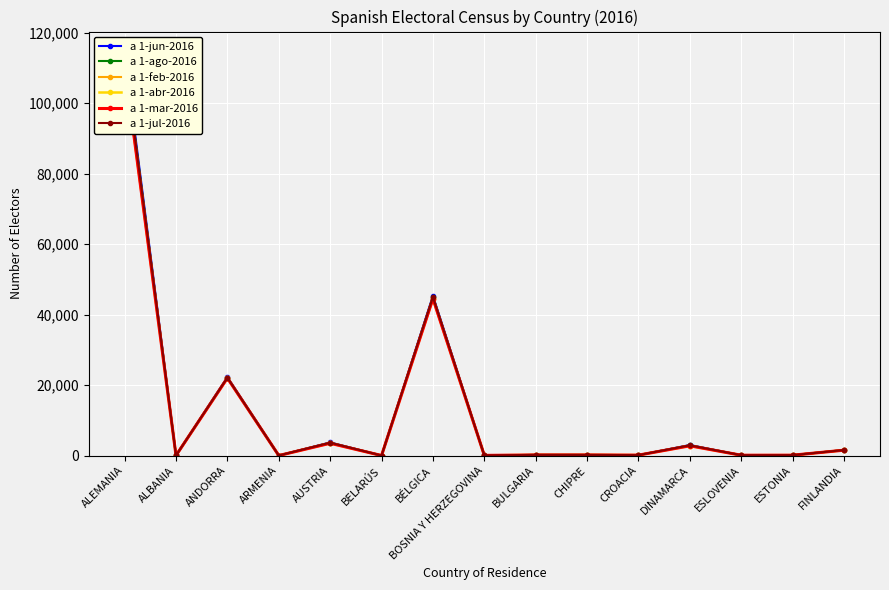

List the series in order of their peak value, lowest first.

a 1-feb-2016, a 1-mar-2016, a 1-abr-2016, a 1-jul-2016, a 1-ago-2016, a 1-jun-2016